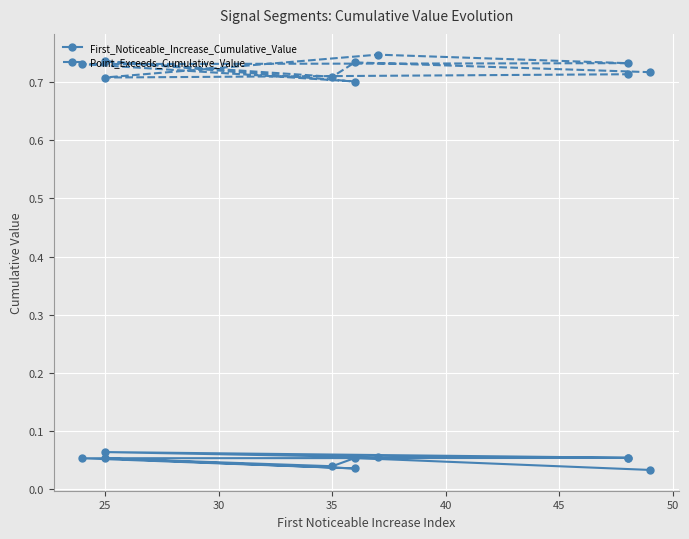

In Point_Exceeds_Cumulative_Value, how many points are lower than both neighbors (excluding endpoints)?

3